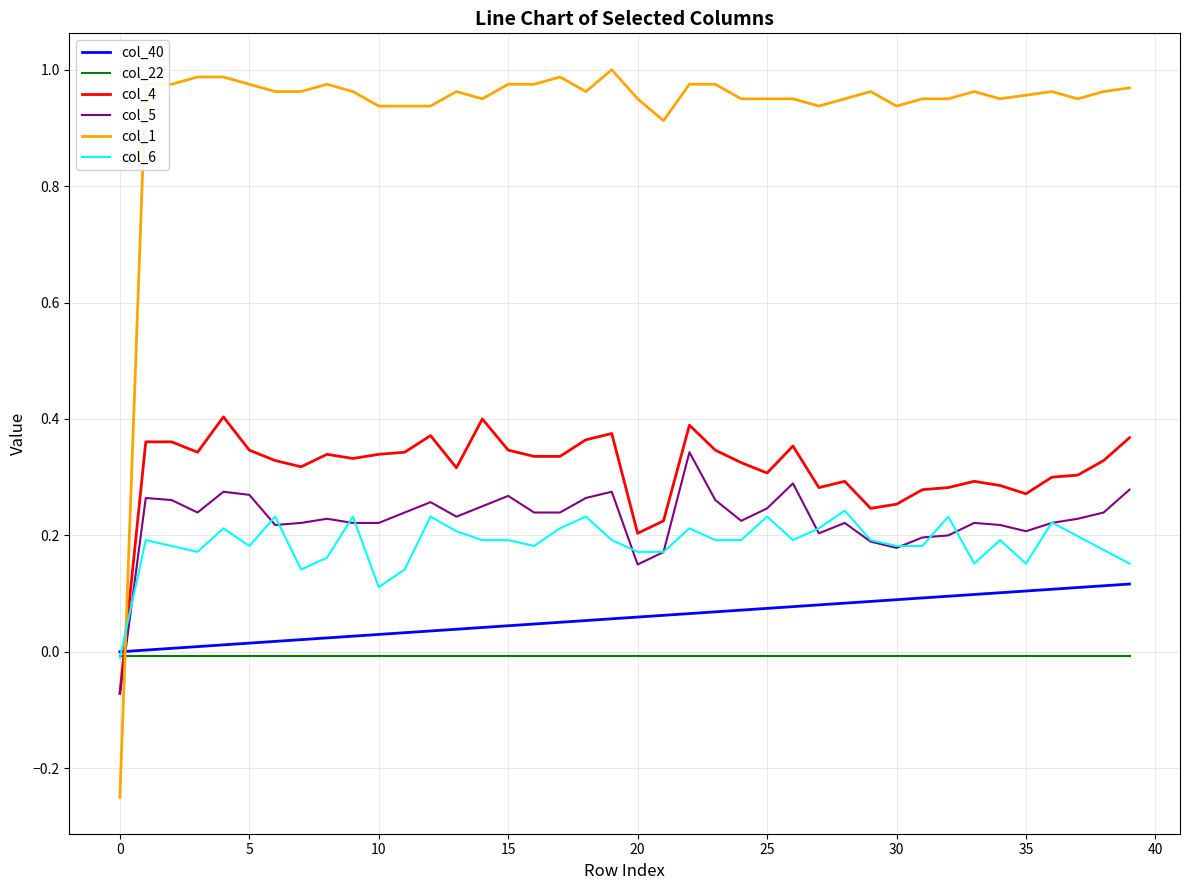

Which series has the largest range (max minus min)?

col_1